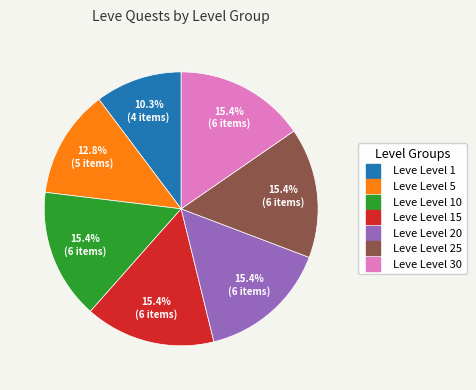

Is there any slice that represents more than half of the pie?

No